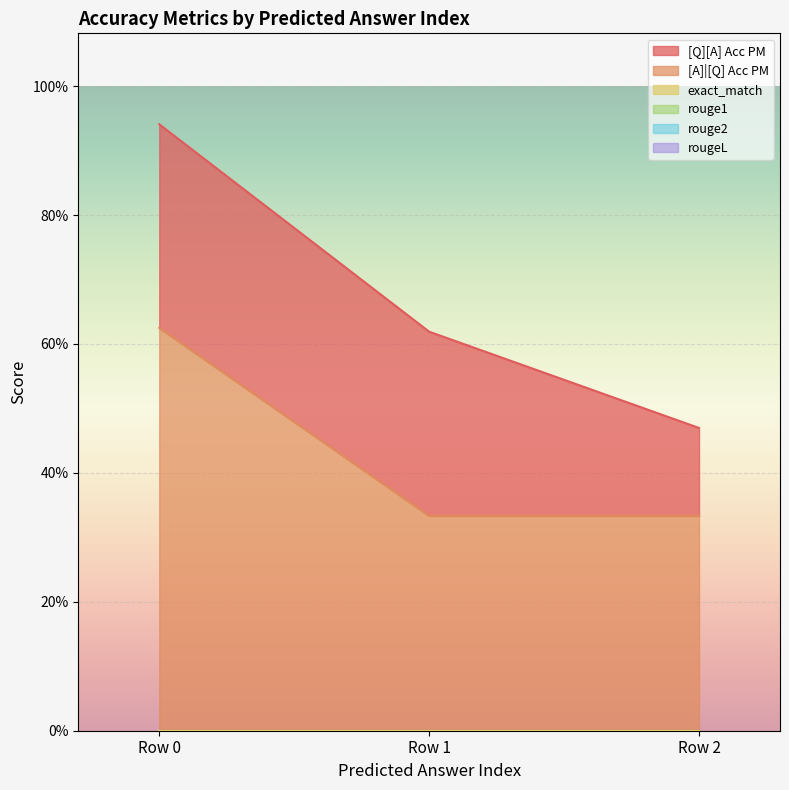

Which series has the widest spread of values?

[A]|[Q] Acc PM